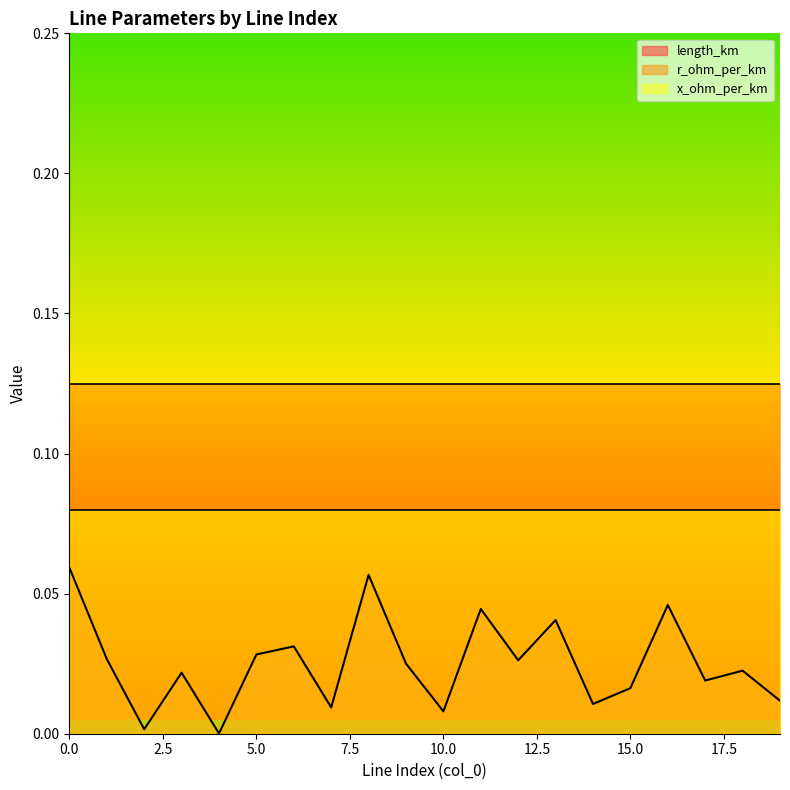

Between 1 and 11, which series saw the biggest shift?

length_km